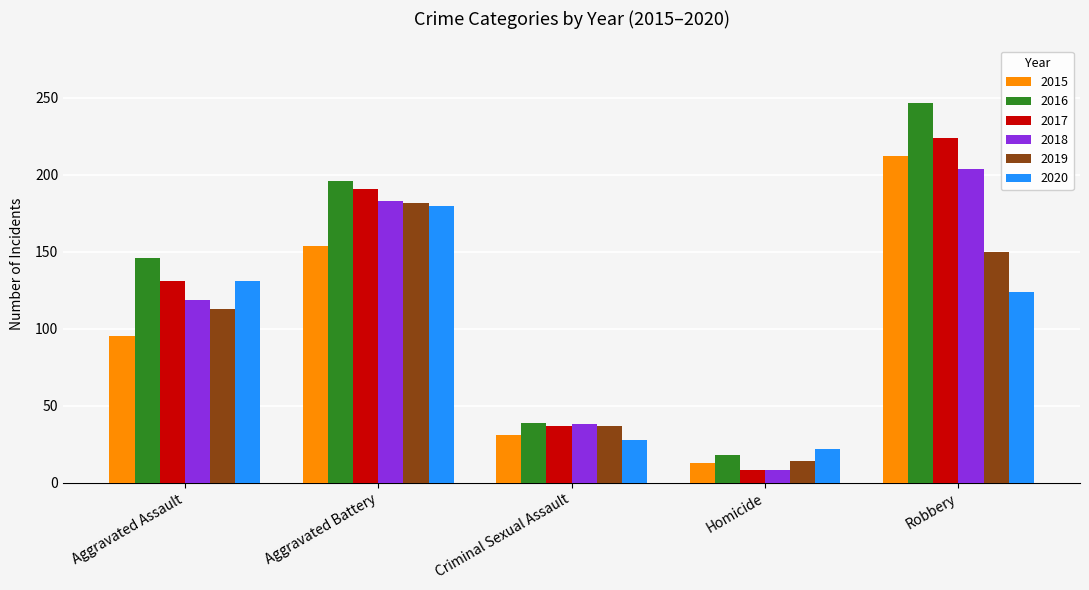

Rank the categories by 2016 value from highest to lowest.

Robbery, Aggravated Battery, Aggravated Assault, Criminal Sexual Assault, Homicide